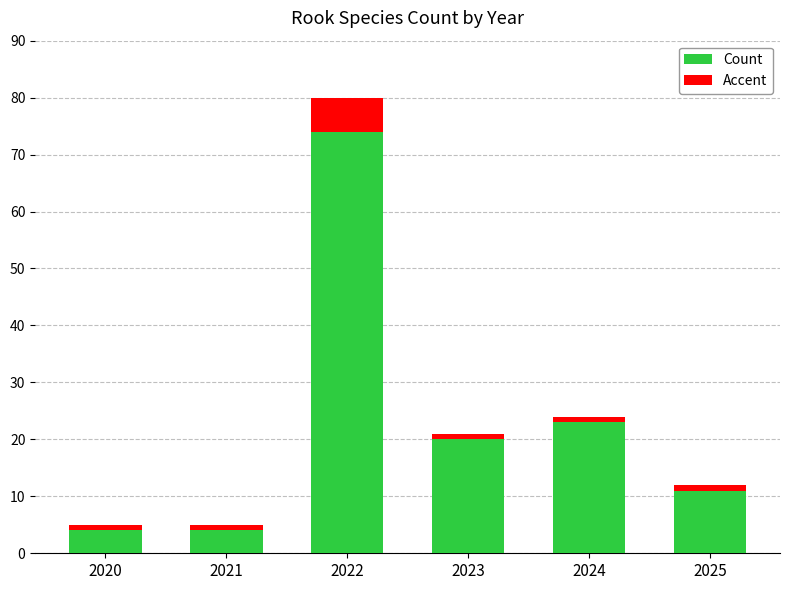

What is the average value of the Count series?

23